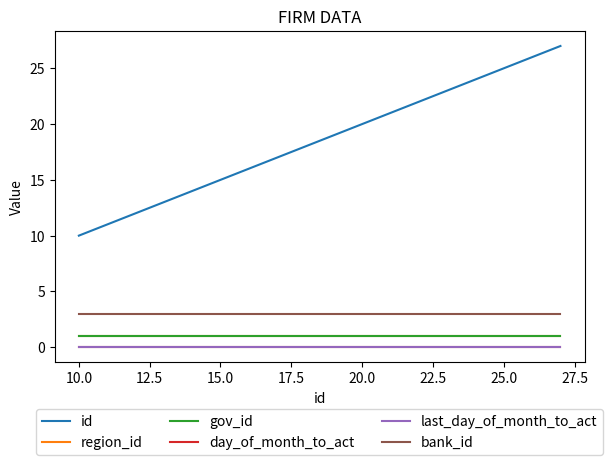

Is this an area chart (filled region under the line)?

No